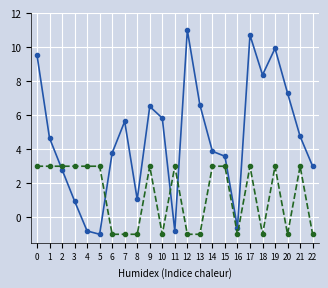

What is the total value across all series at 6?

2.8